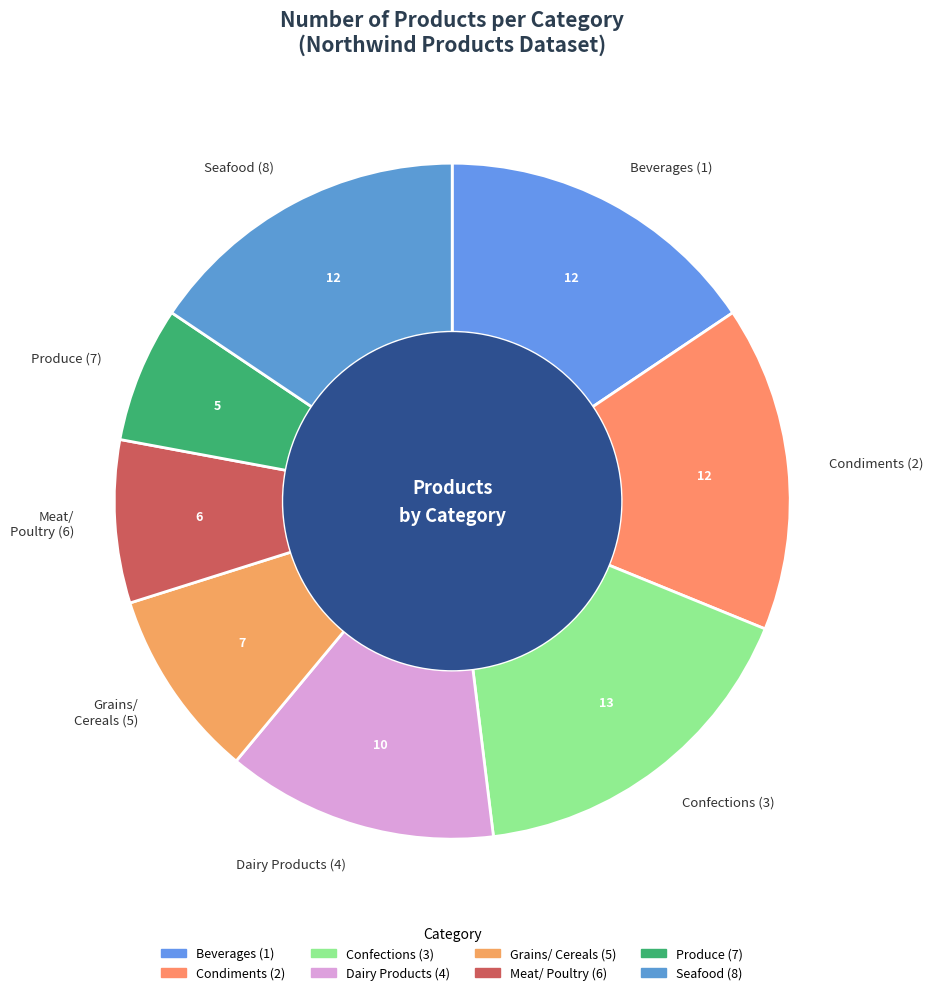

Is the sum of Seafood (8) and Meat/ Poultry (6) greater than half?

No